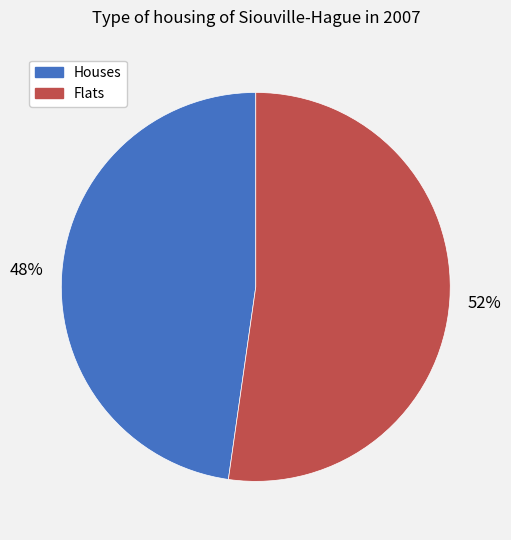

Does any single category account for the majority?

Yes